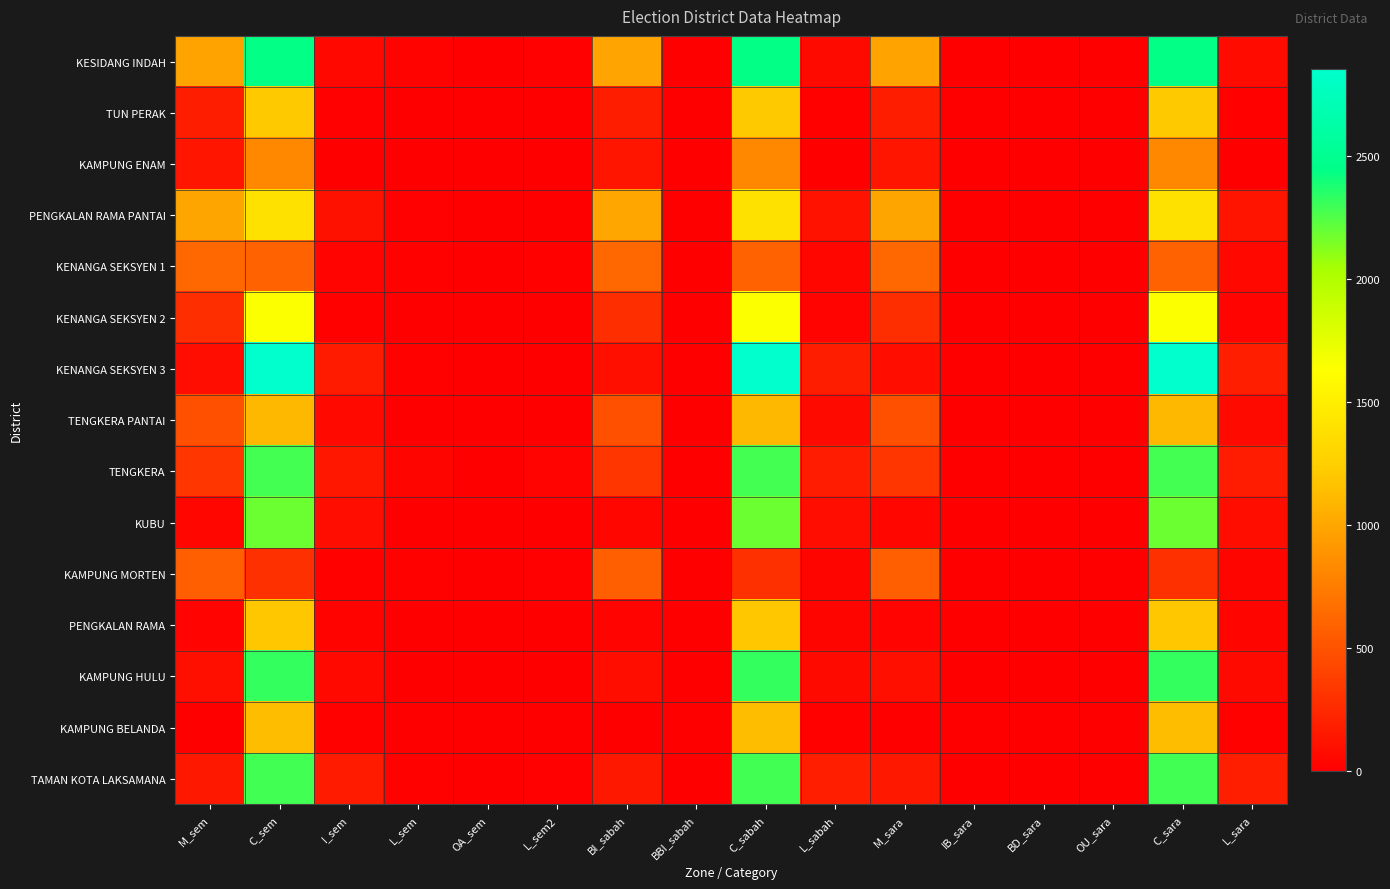

Which series has the widest spread of values?

KENANGA SEKSYEN 3